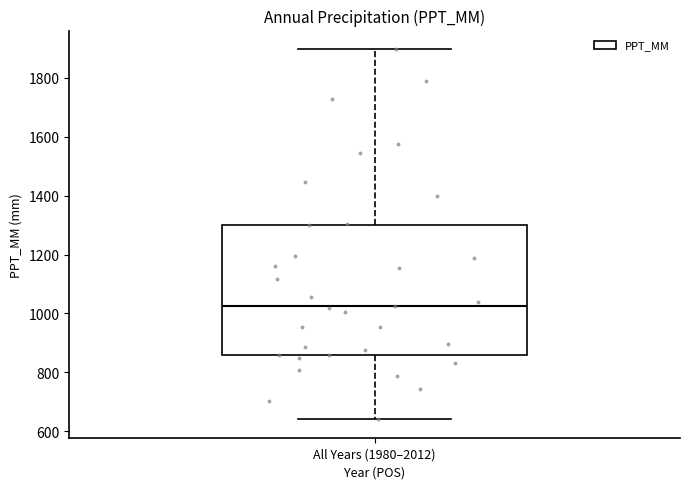

Read this box plot against the y-axis: the position of the median line, the range covered by the box, and the ends of both whiskers. The values are not printed on the chart, so give them approximately, as read against the axis.

median 1020, box 860 to 1300, whiskers 640 to 1900